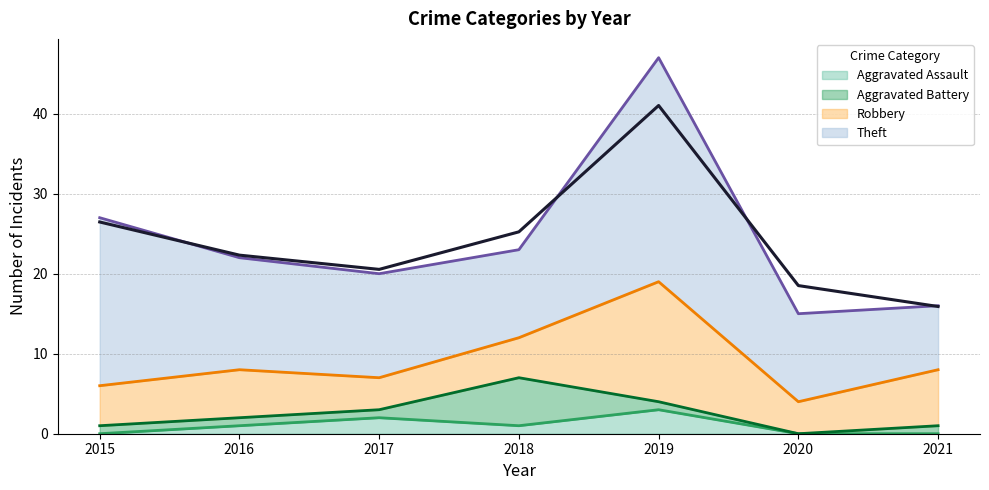

What are all the series names shown in the legend?

Aggravated Assault, Aggravated Battery, Robbery, Theft